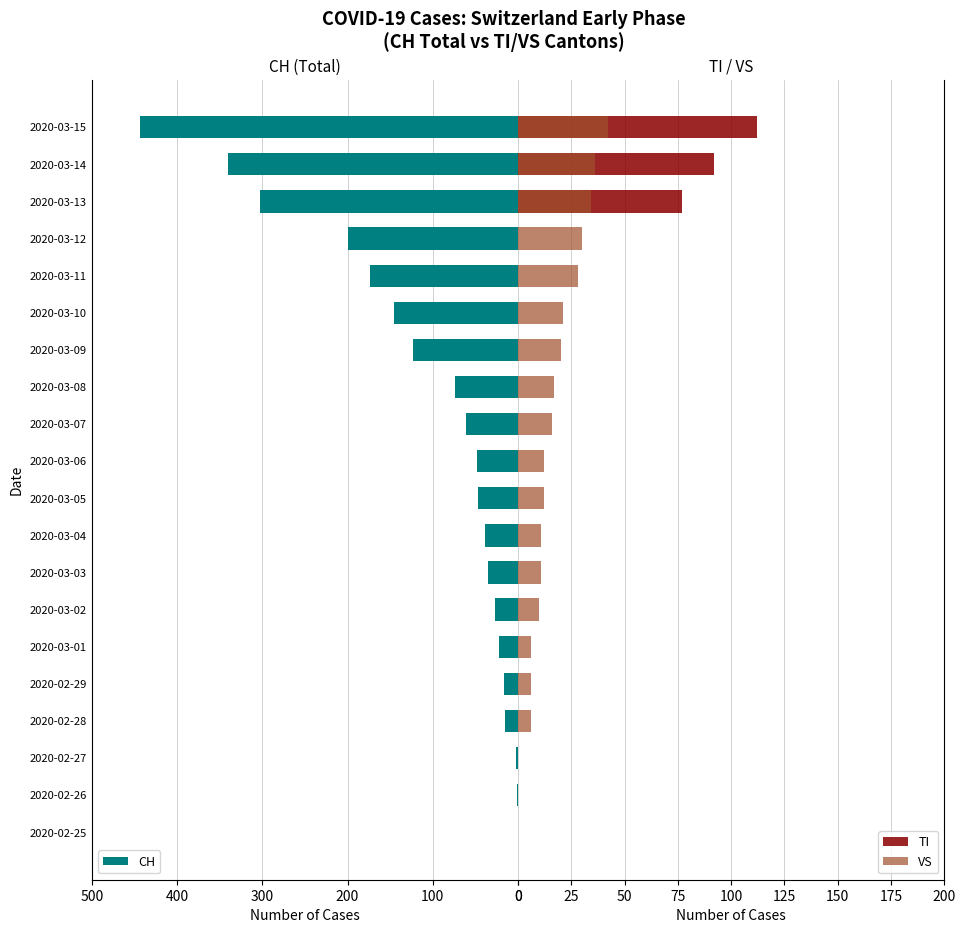

True or false: CH has a value of 1 at 2020-02-26.

True